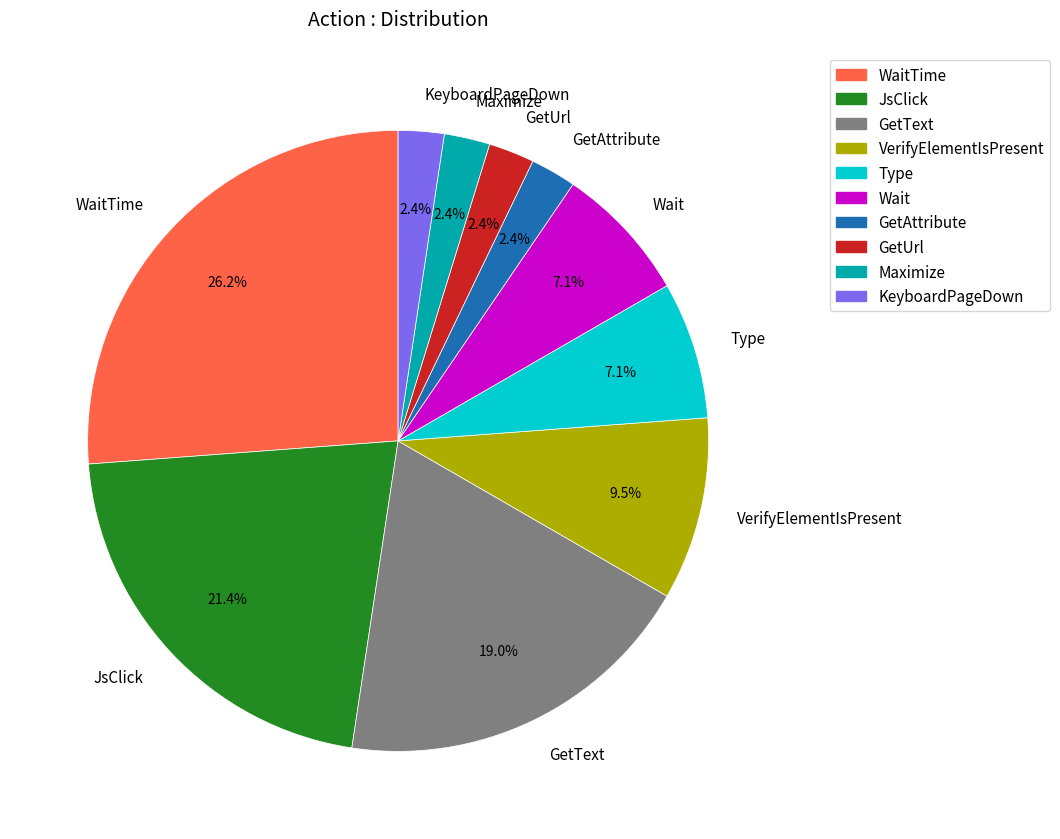

Does JsClick account for over 50% of the chart?

No